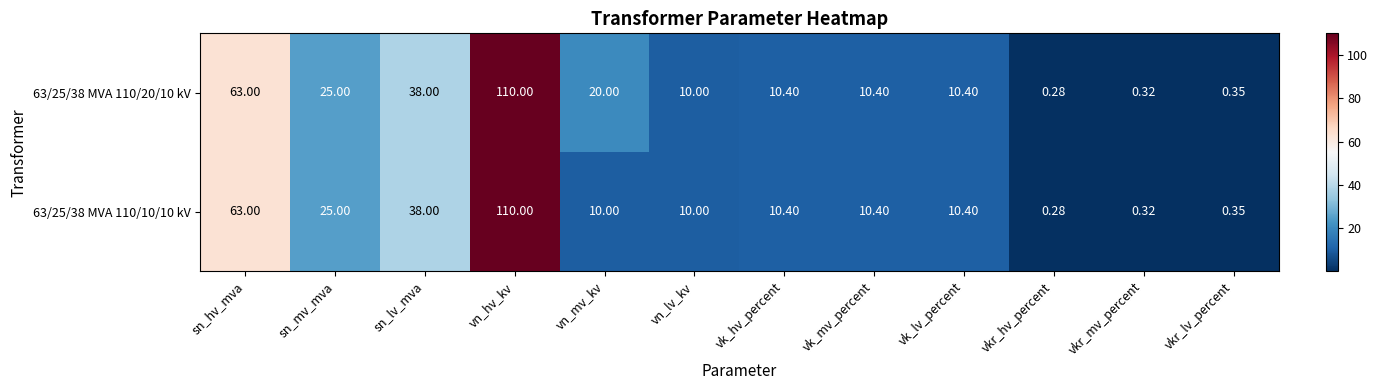

At which category is the sum across all series the highest?

vn_hv_kv